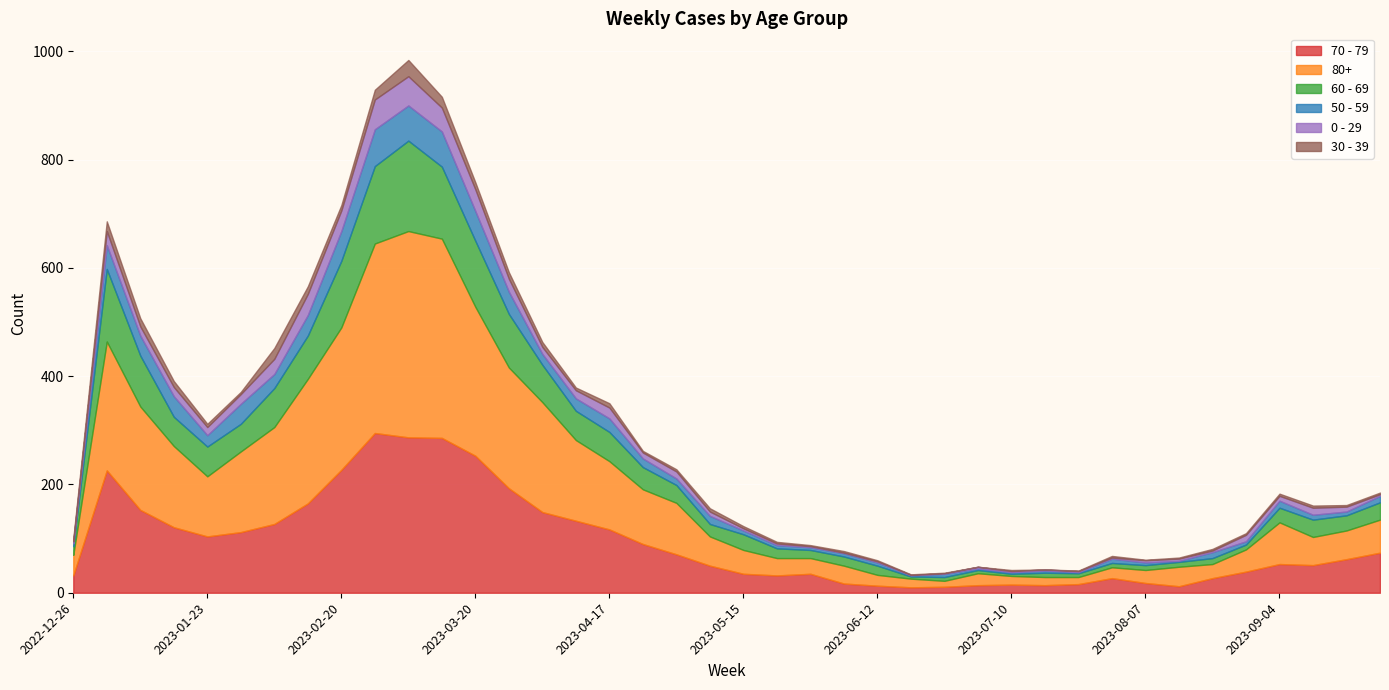

How many lines are shown in the chart?

6